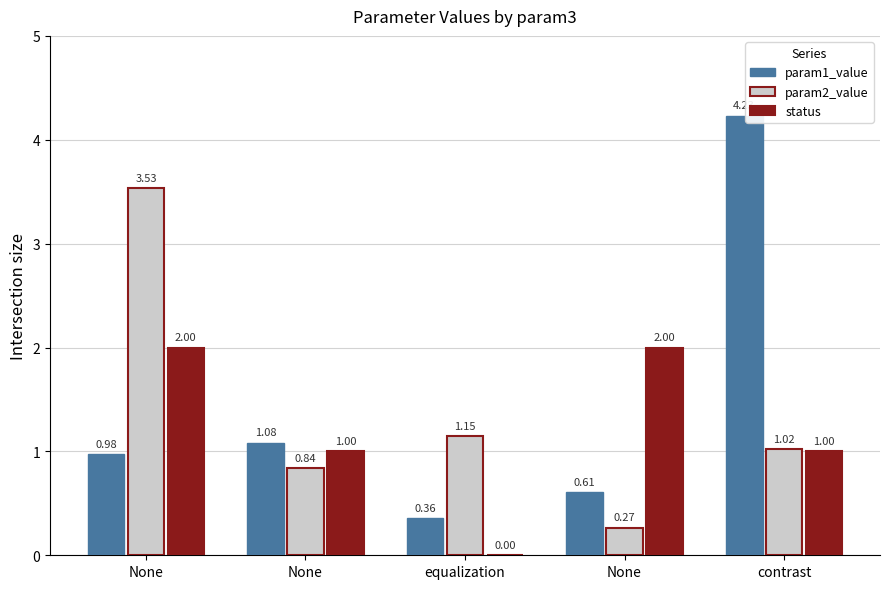

List the series in order of their peak value, lowest first.

status, param2_value, param1_value